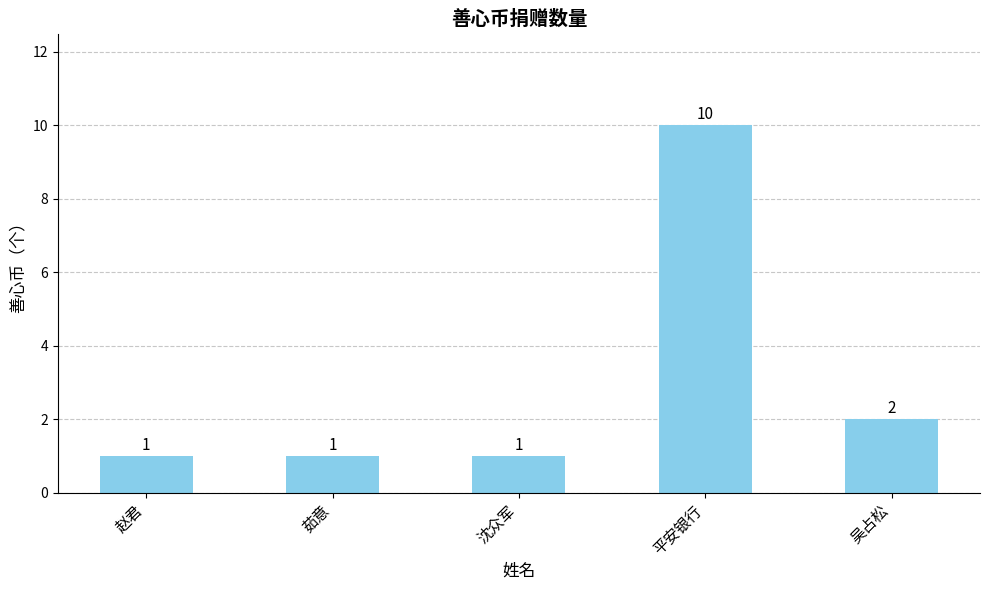

Where is the data nearest to the value 5?

吴占松